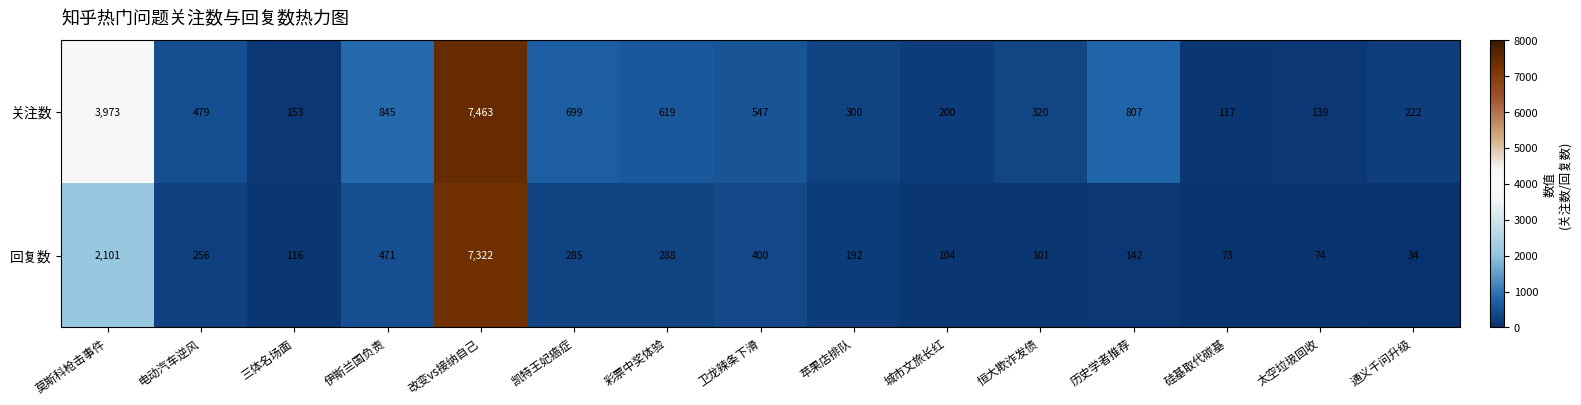

What is the minimum value for 关注数?

117